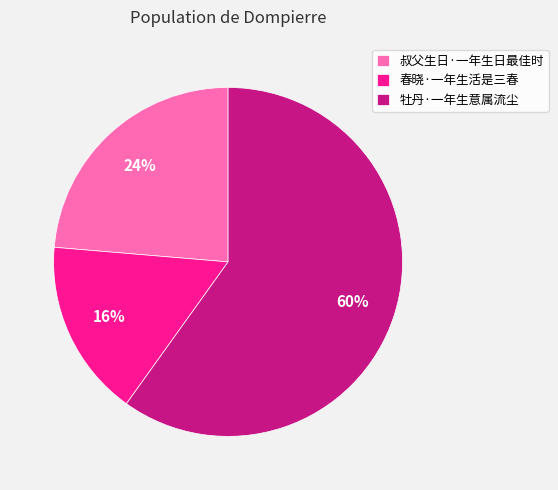

What percentage is the 春晓·一年生活是三春 slice, to the nearest percent?

16%